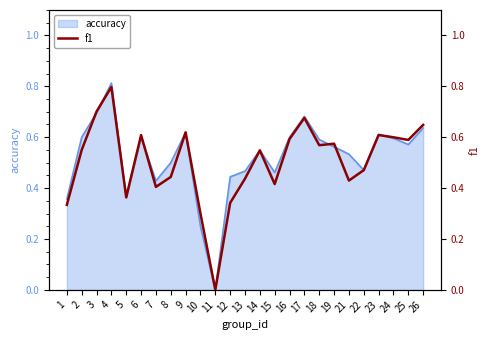

What is the greatest value displayed?

0.8